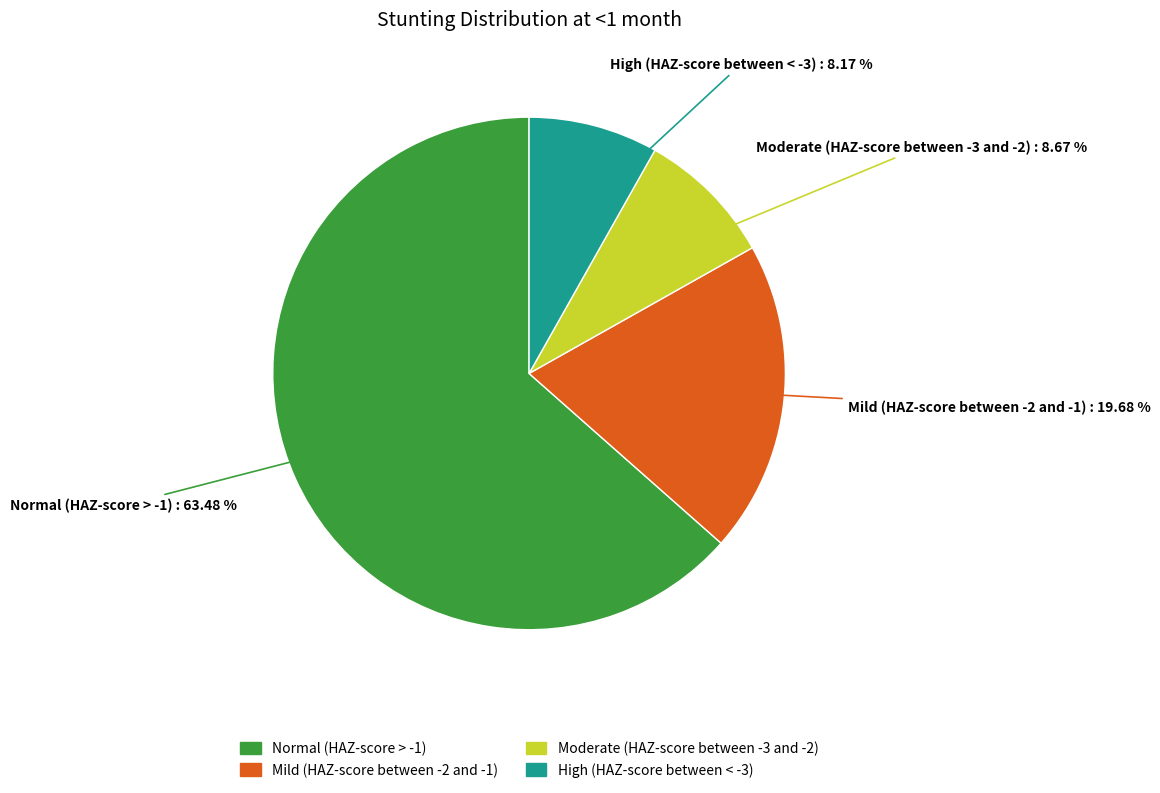

How many slices are in this pie chart?

4